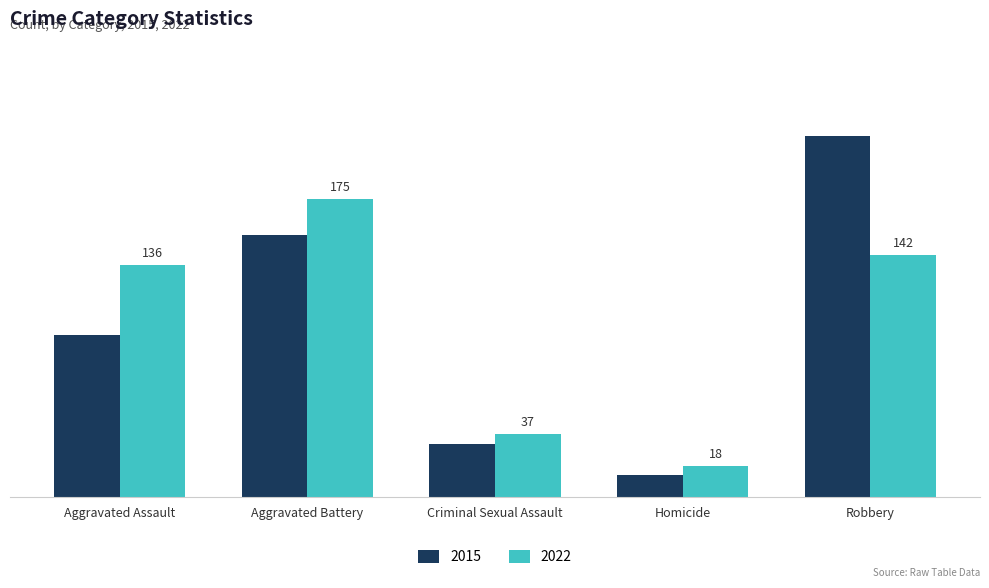

List the series in order of their peak value, highest first.

2015, 2022